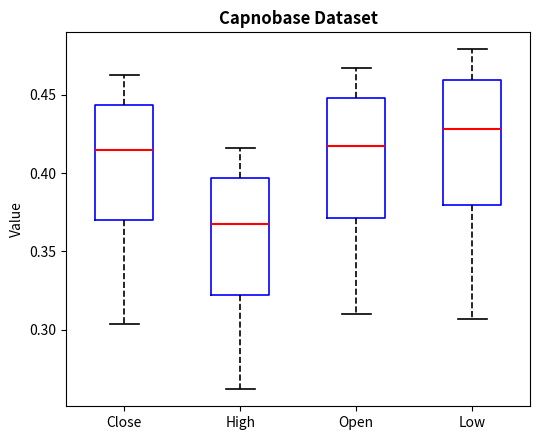

Reading left to right, read every box against the y-axis: the position of its median line, the range the box covers, and the ends of its whiskers. The values are not printed on the chart, so give them approximately, as read against the axis.

Close: median 0.415, box 0.370 to 0.445, whiskers 0.305 to 0.460
High: median 0.365, box 0.320 to 0.395, whiskers 0.260 to 0.415
Open: median 0.420, box 0.370 to 0.450, whiskers 0.310 to 0.465
Low: median 0.430, box 0.380 to 0.460, whiskers 0.305 to 0.480